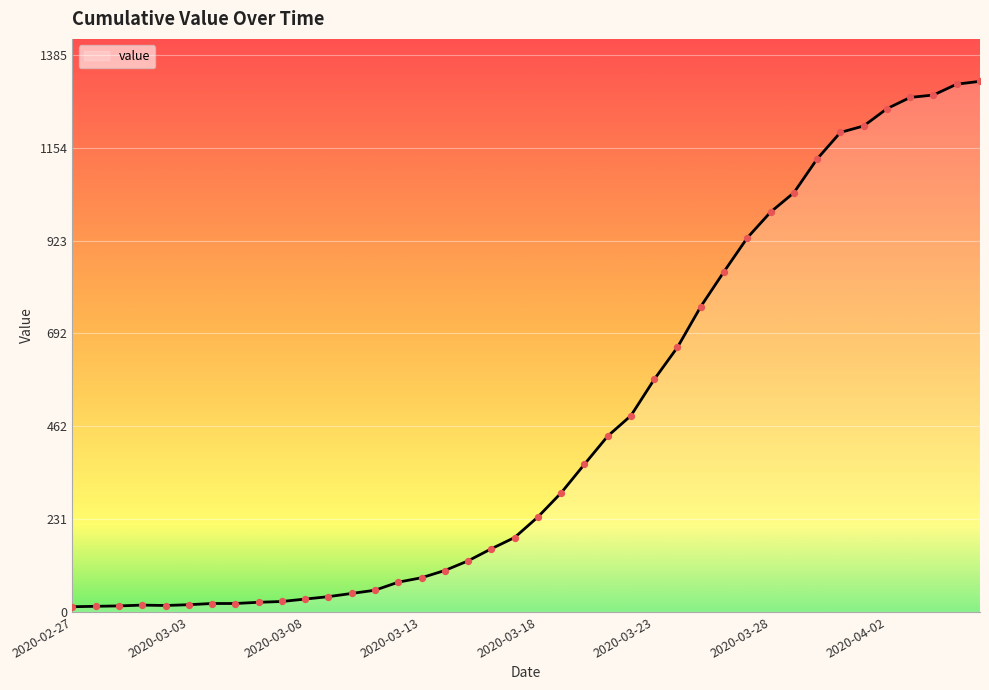

What is the difference between the maximum and minimum values?

1306